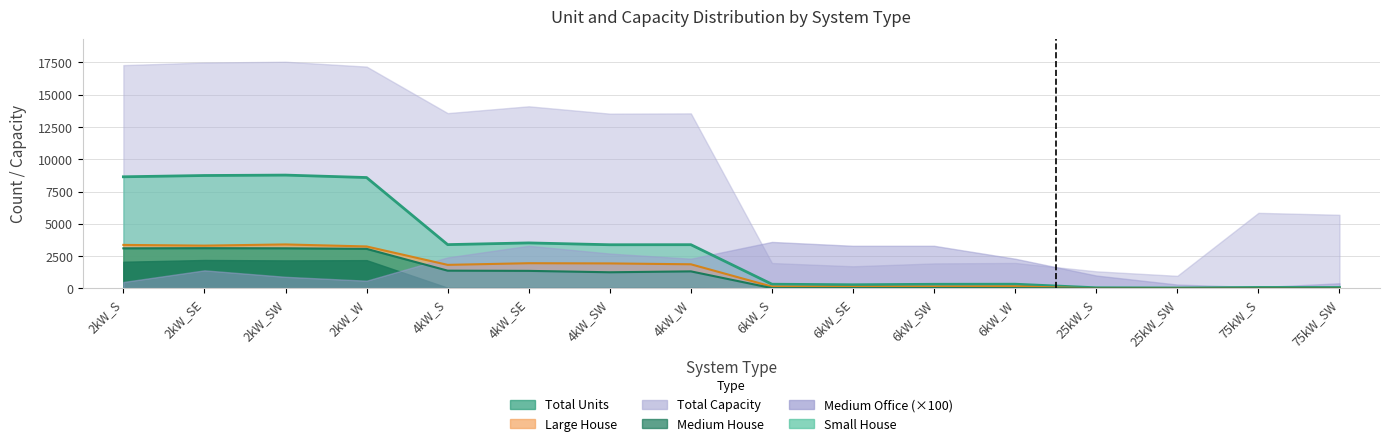

What is the label of the 4th point from the right?

25kW_S